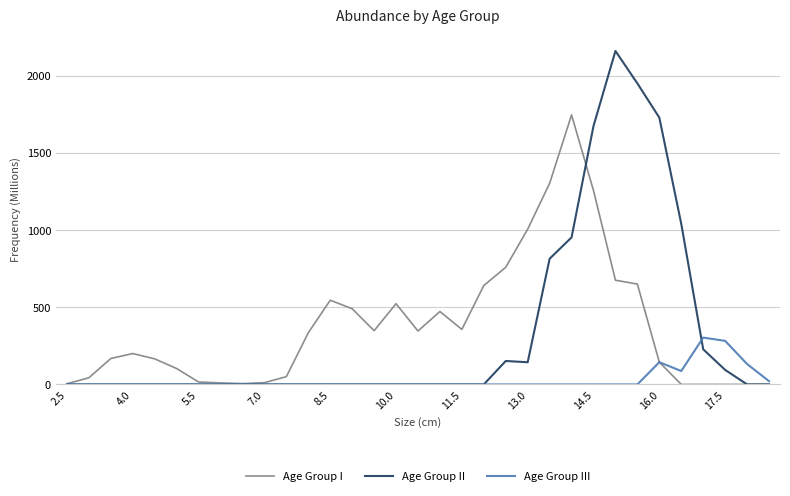

Rank the series by their maximum value, from lowest to highest.

Age Group III, Age Group I, Age Group II